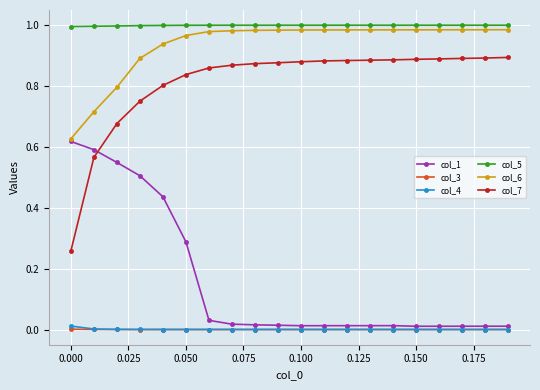

Which series has the largest total across all categories?

col_5